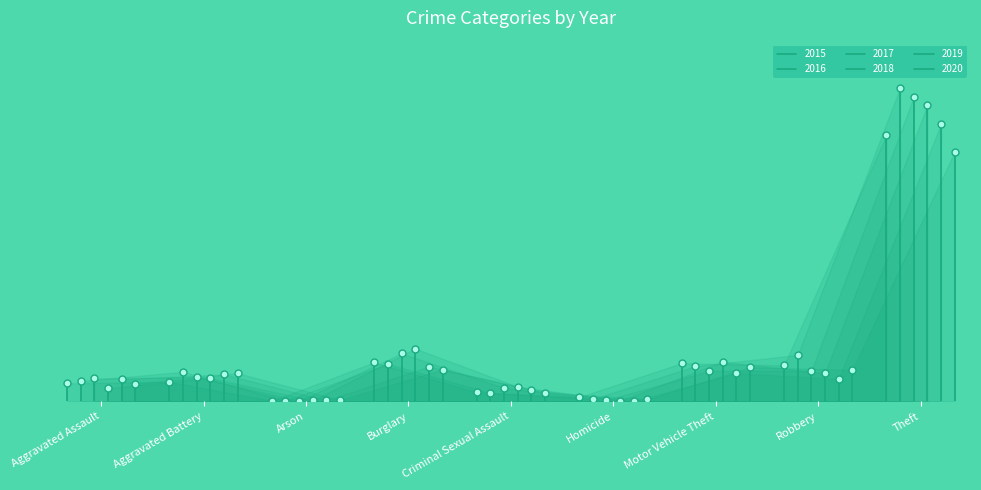

In 2019, how many points are higher than both neighbors (excluding endpoints)?

3